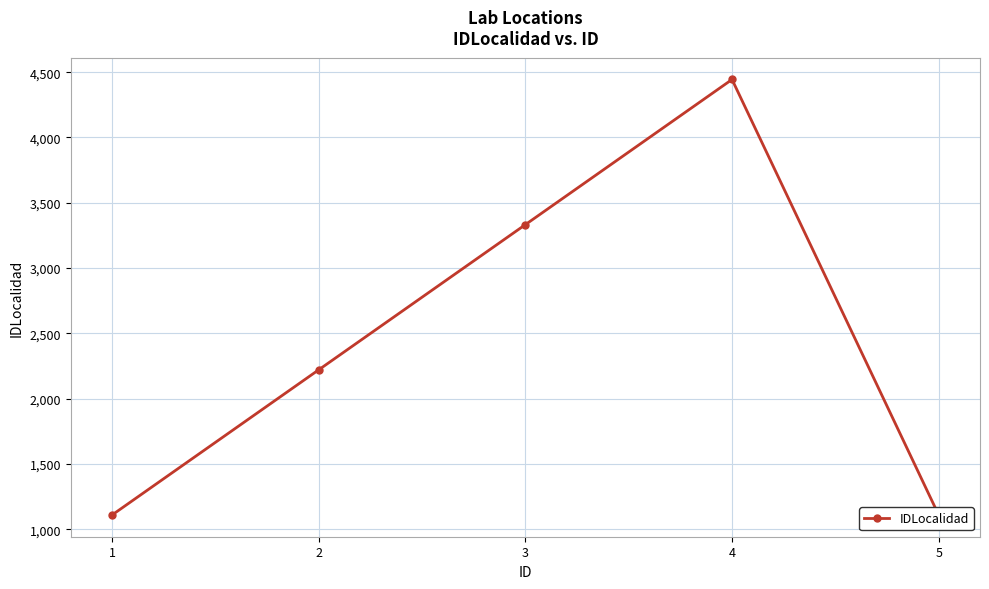

Where does the data first go above 2222?

3